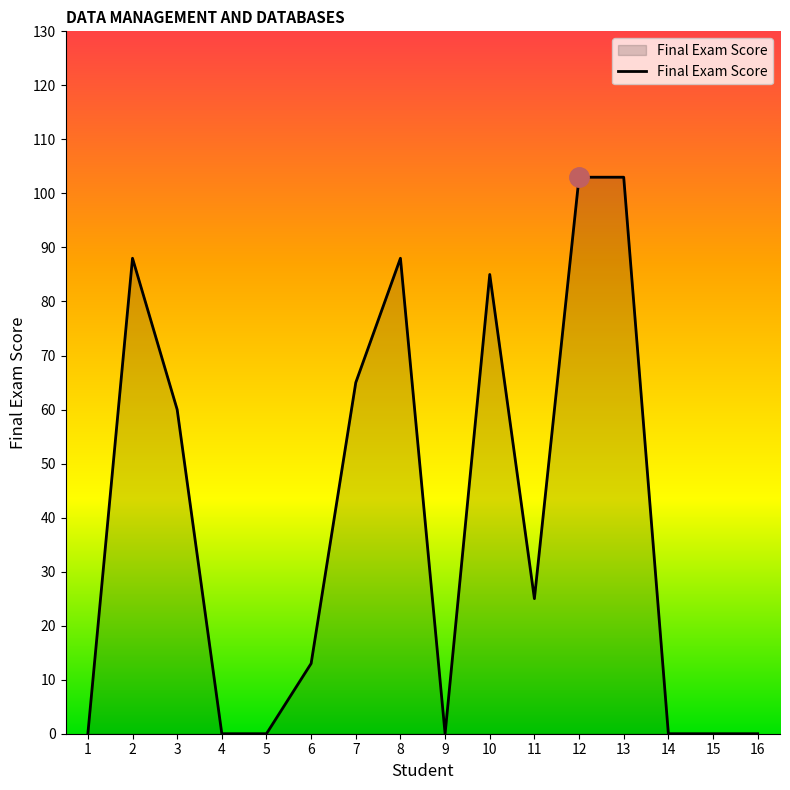

What is the average value?

39